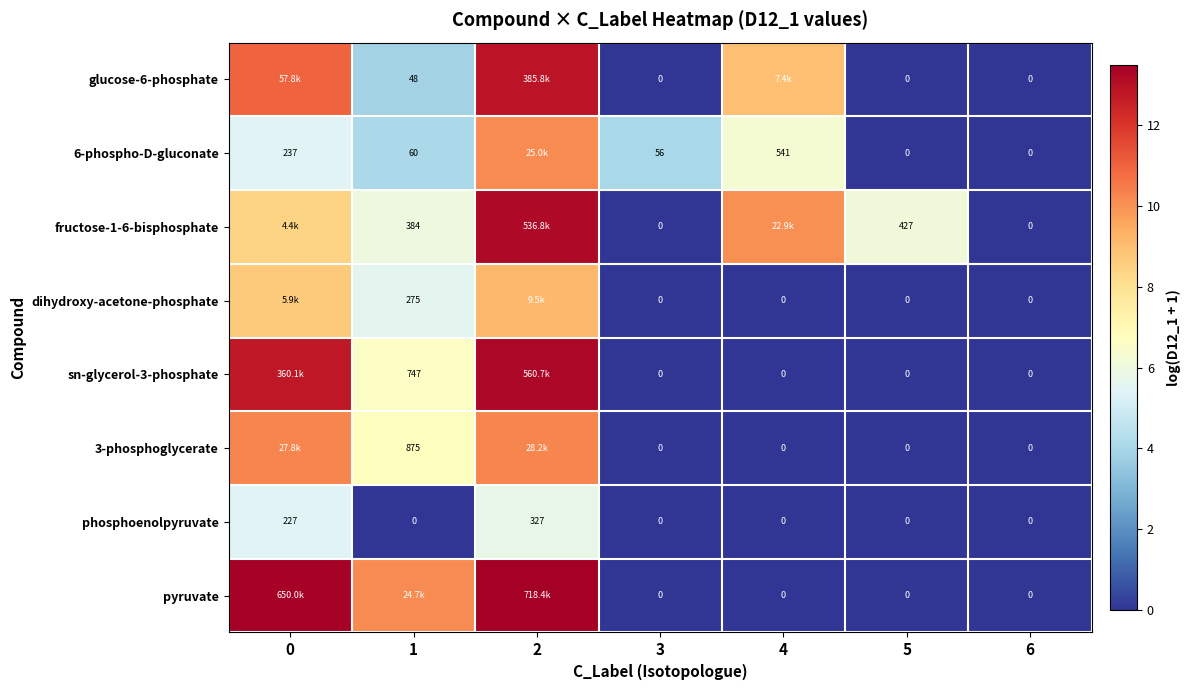

Which category has the highest value in the dihydroxy-acetone-phosphate series?

2